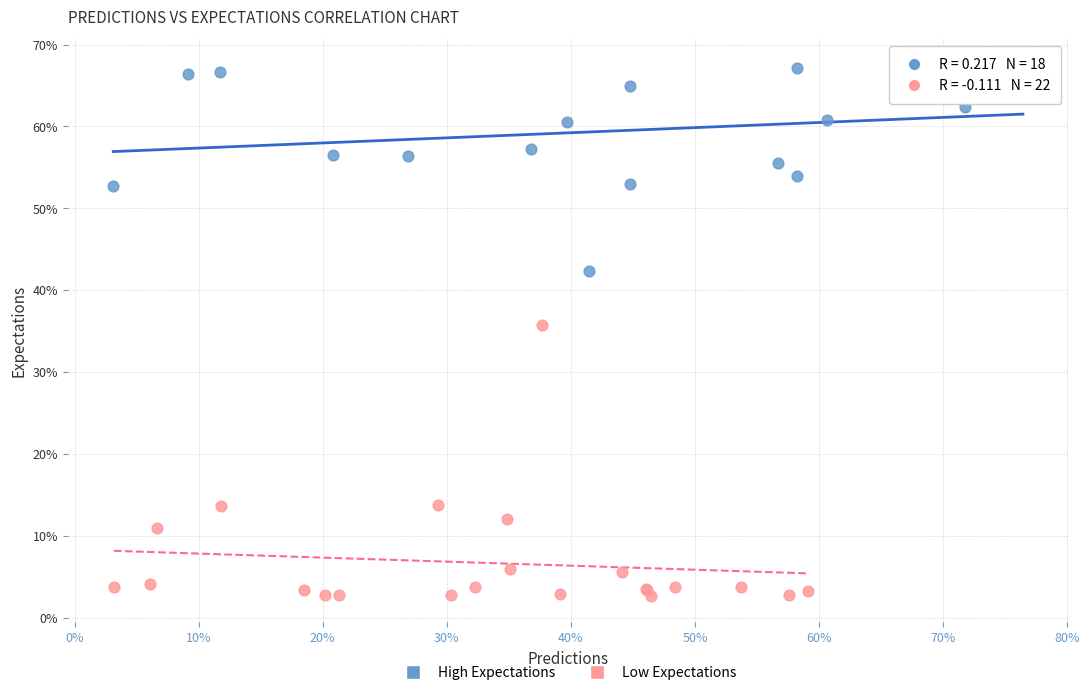

Which series reaches the maximum Y coordinate?

High Expectations